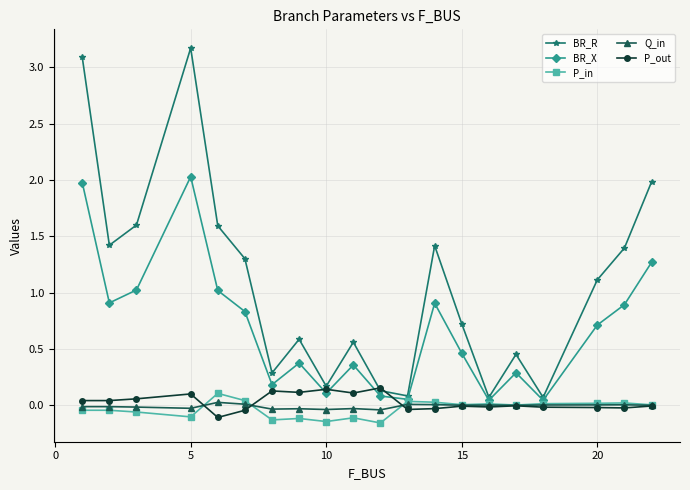

What is the maximum value shown in the chart?

3.2